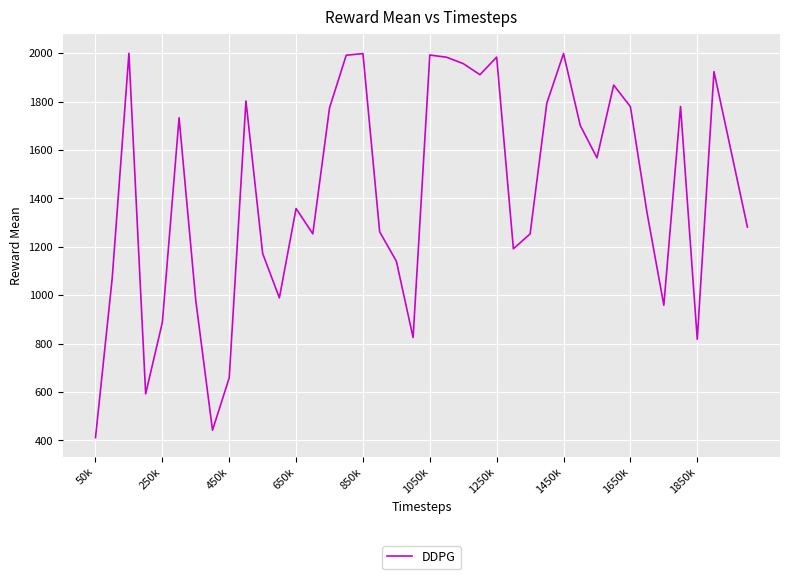

What is the difference between the maximum and minimum values?

1588.2